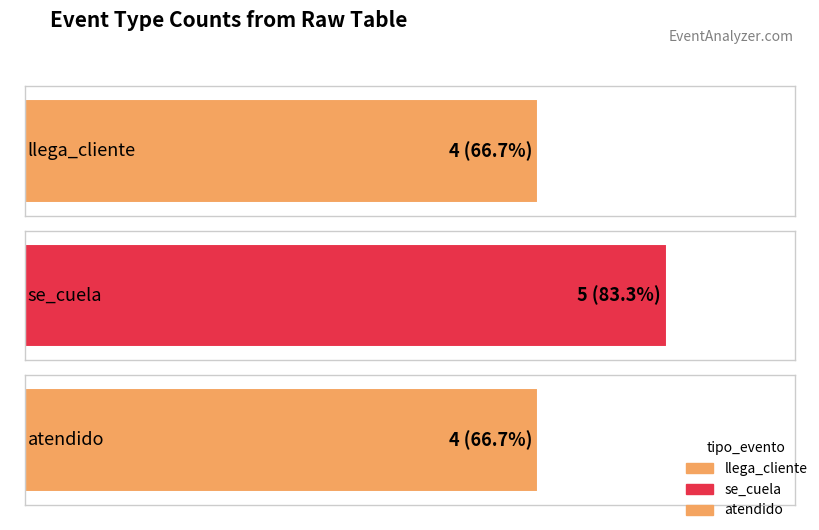

Reading left to right, list all the values displayed in this chart.

llega_cliente=4	se_cuela=5	atendido=4